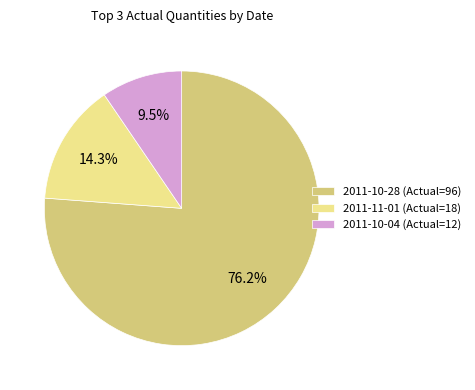

Rank the categories by value from lowest to highest.

2011-10-04 (Actual=12), 2011-11-01 (Actual=18), 2011-10-28 (Actual=96)